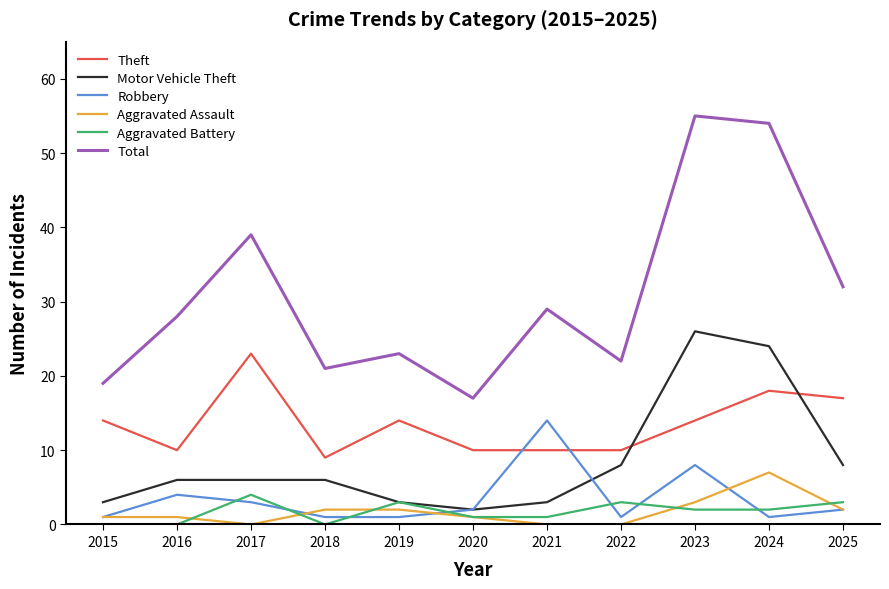

What is the greatest value displayed?

55